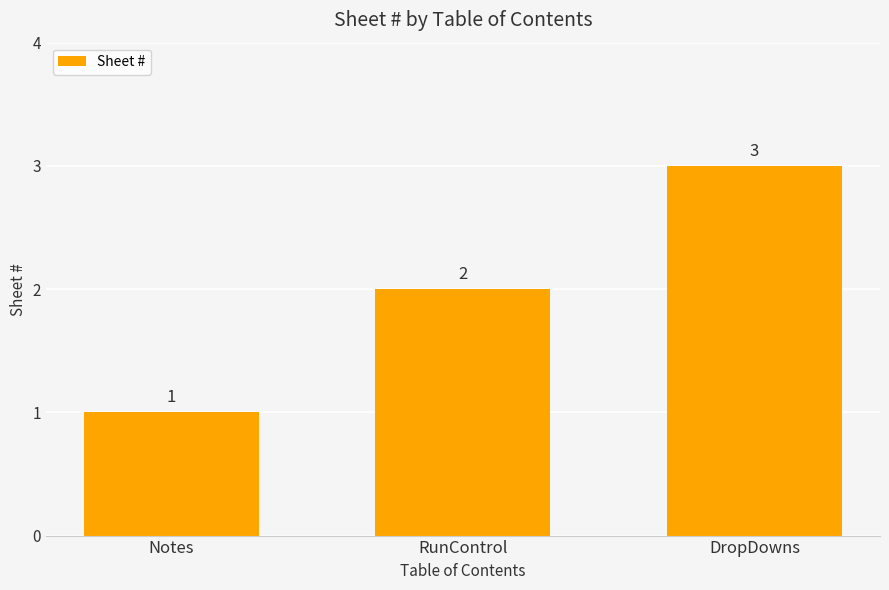

Is it true that the value at RunControl is 3?

False